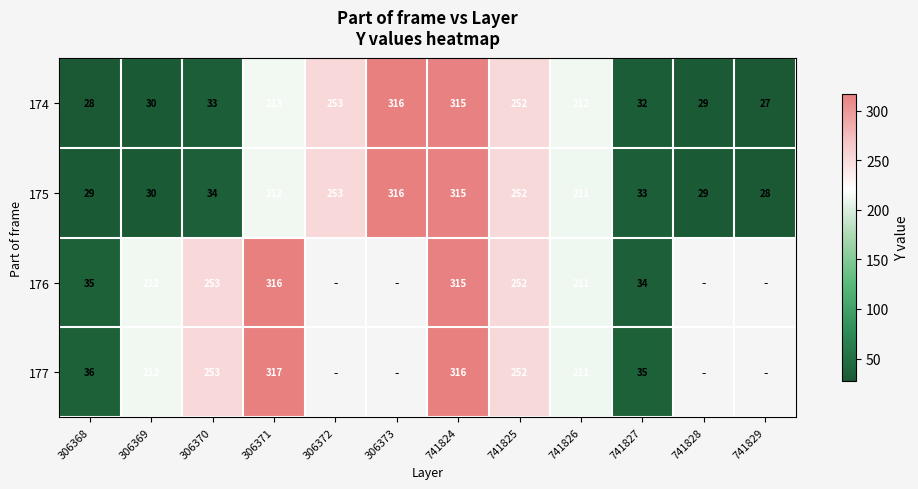

Between 741824 and 306373, which is larger?

306373